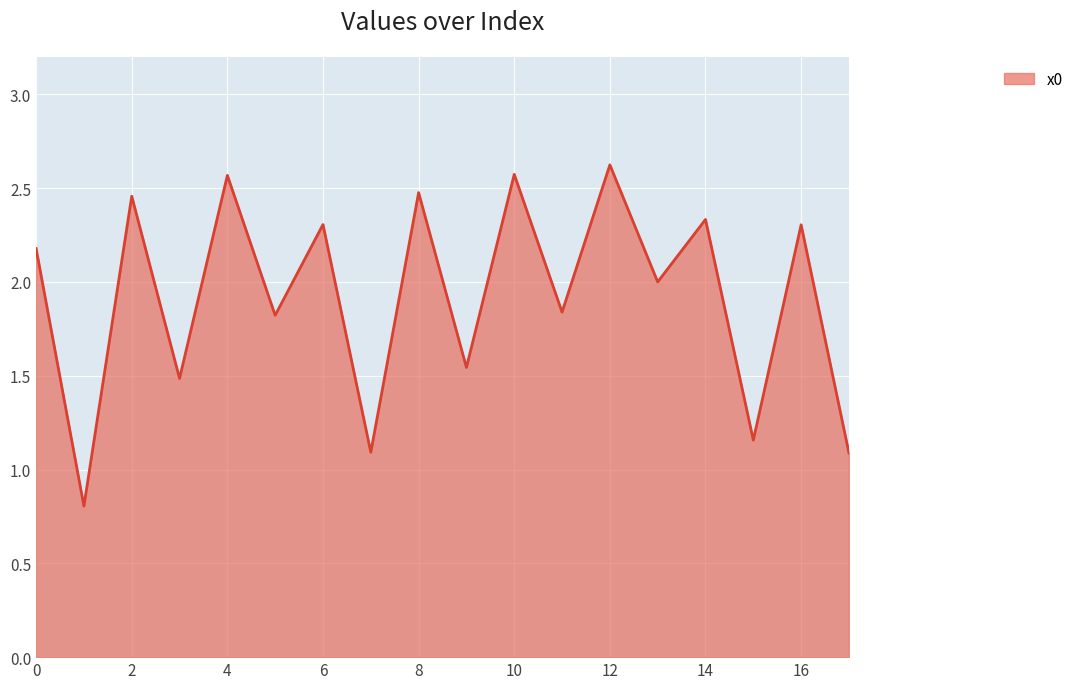

What is the smallest value displayed?

0.8